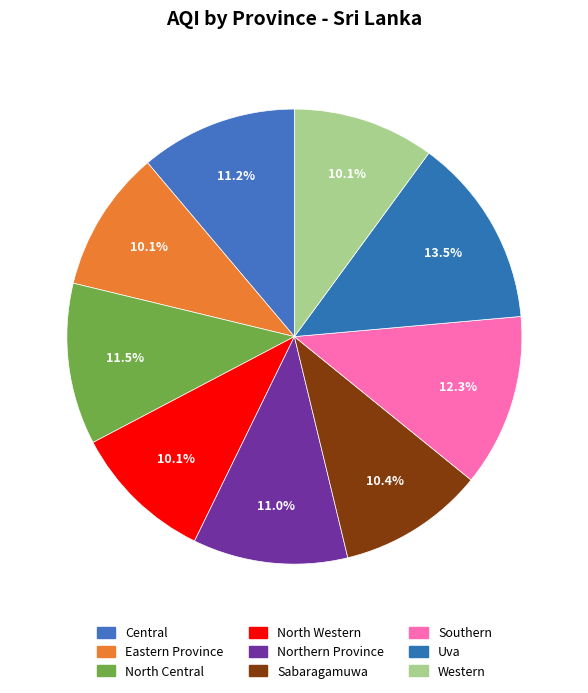

To the nearest percent, what percentage of the pie is North Central?

11%